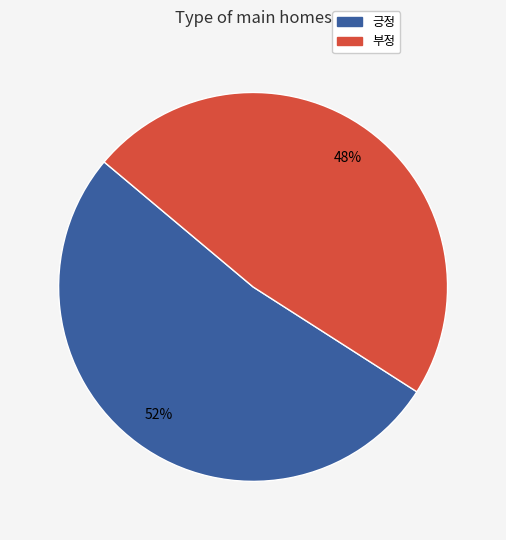

Which slice is the largest?

긍정